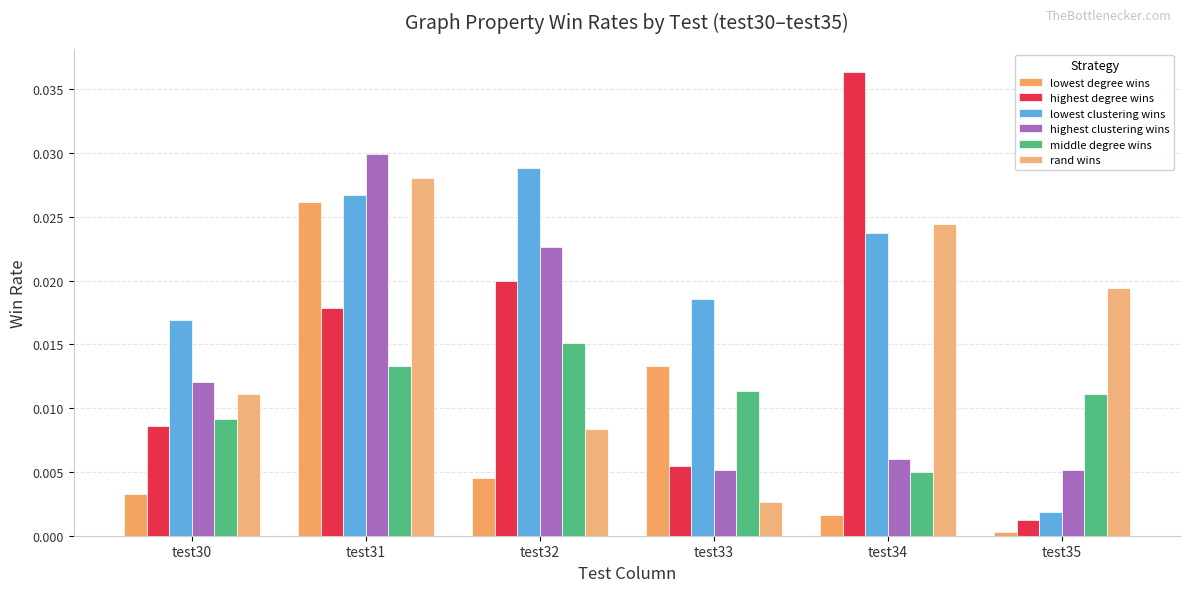

How many groups of bars are there?

6